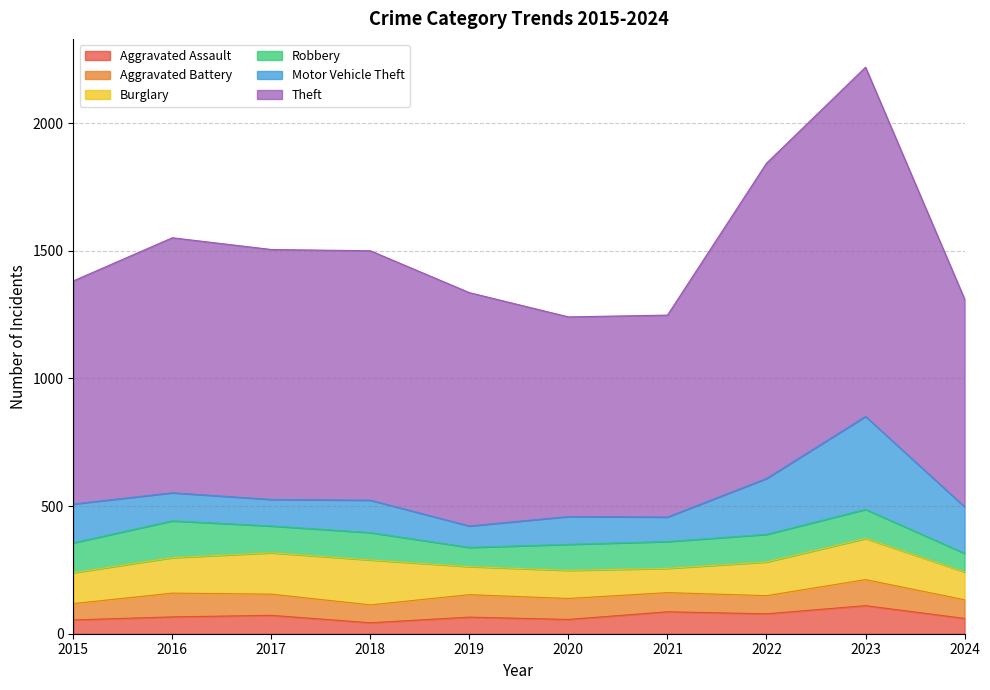

What are all the series names shown in the legend?

Aggravated Assault, Aggravated Battery, Burglary, Robbery, Motor Vehicle Theft, Theft